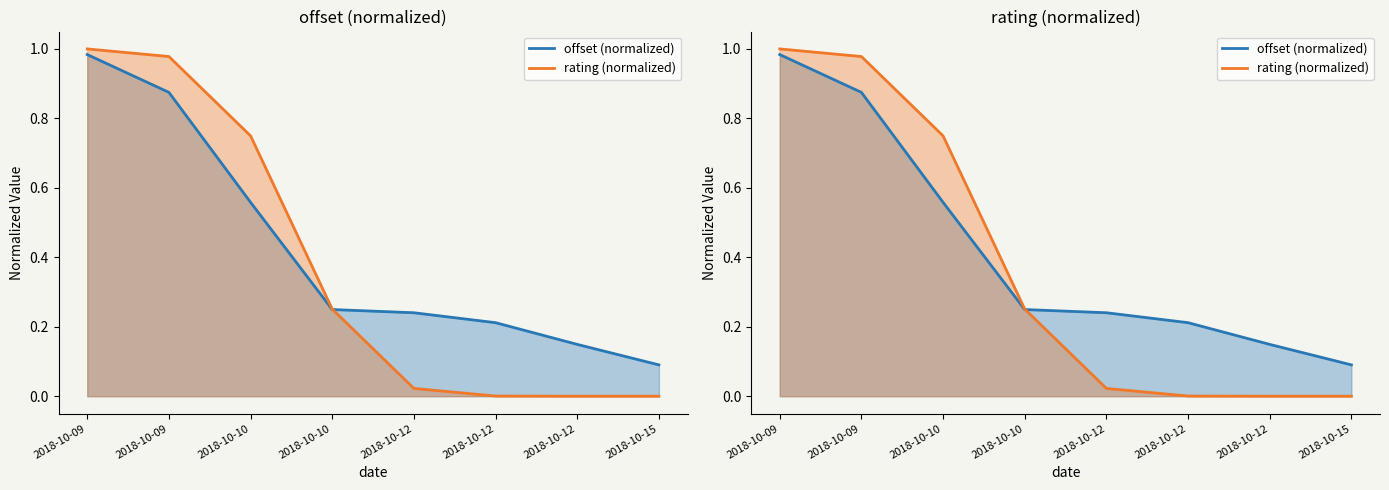

What is the difference between the offset (normalized) values at 2018-10-12 and 2018-10-15?

0.2